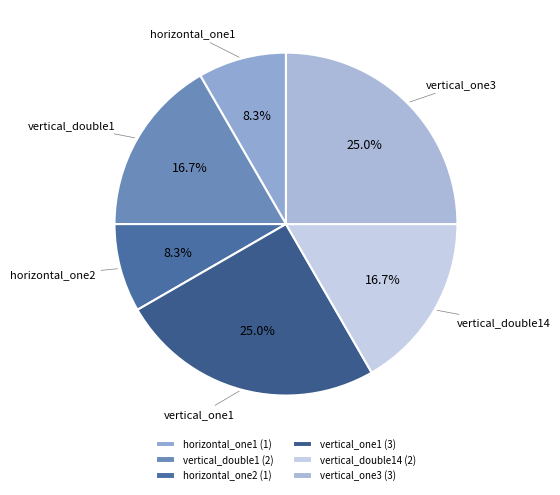

Is there a majority slice in this chart?

No